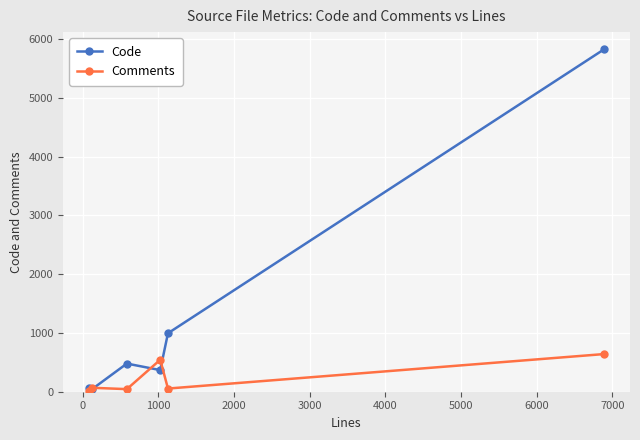

Rank the series by their maximum value, from lowest to highest.

Comments, Code